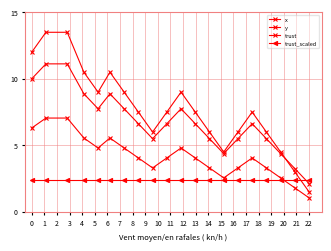

List the series in order of their overall mean, highest first.

x, y, trust, trust_scaled